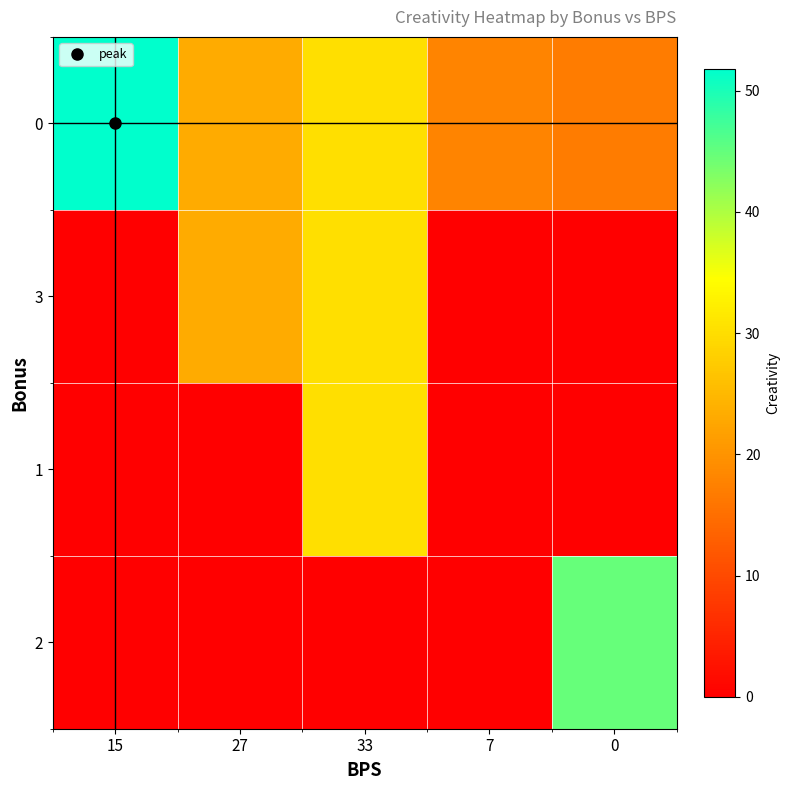

Rank the series at 27 from highest to lowest value.

0, 3, 1, 2